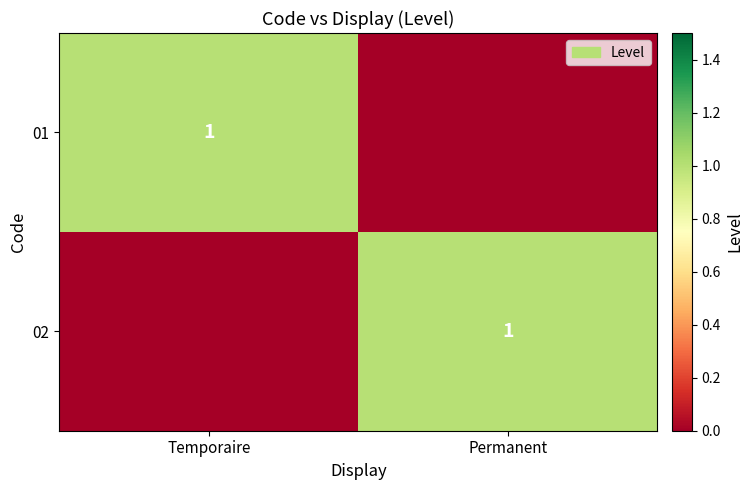

True or false: 01 has a value of 1 at Temporaire.

False